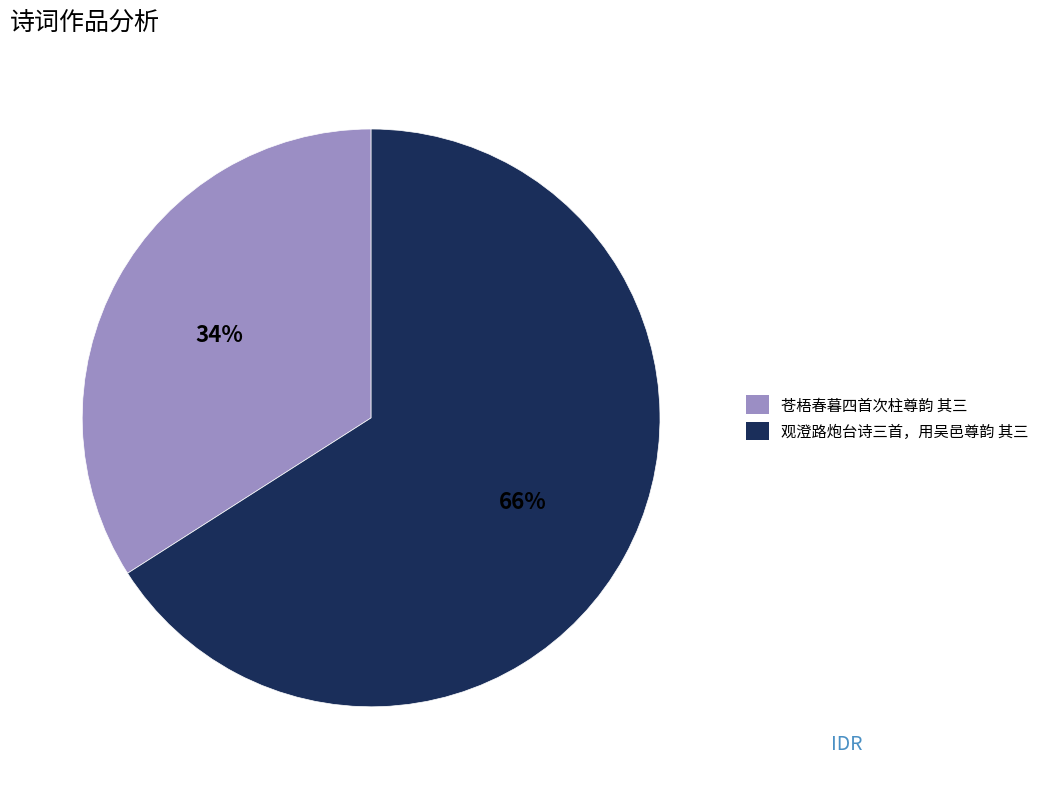

To the nearest percent, what is the difference between the largest and smallest slice percentages?

32%